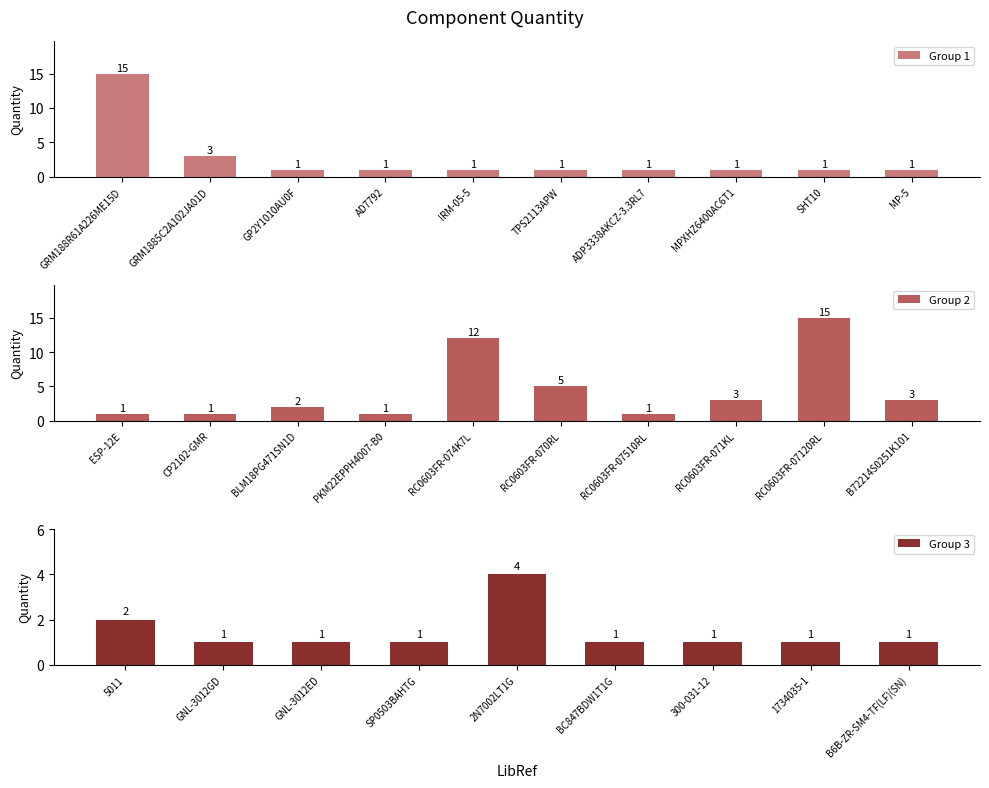

Which category has the lowest value across all series?

GP2Y1010AU0F